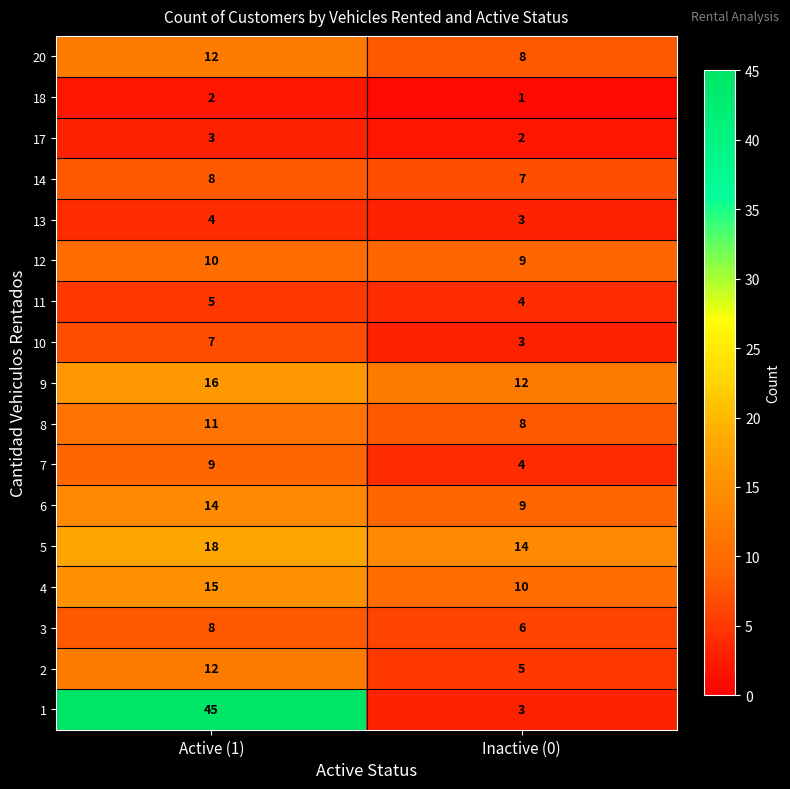

Is it true that 5 equals 14 at Inactive (0)?

True